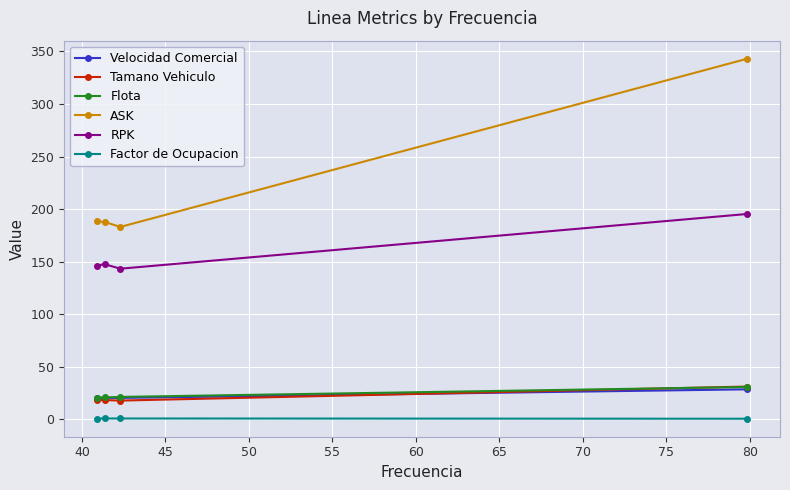

Which series has the widest spread of values?

ASK